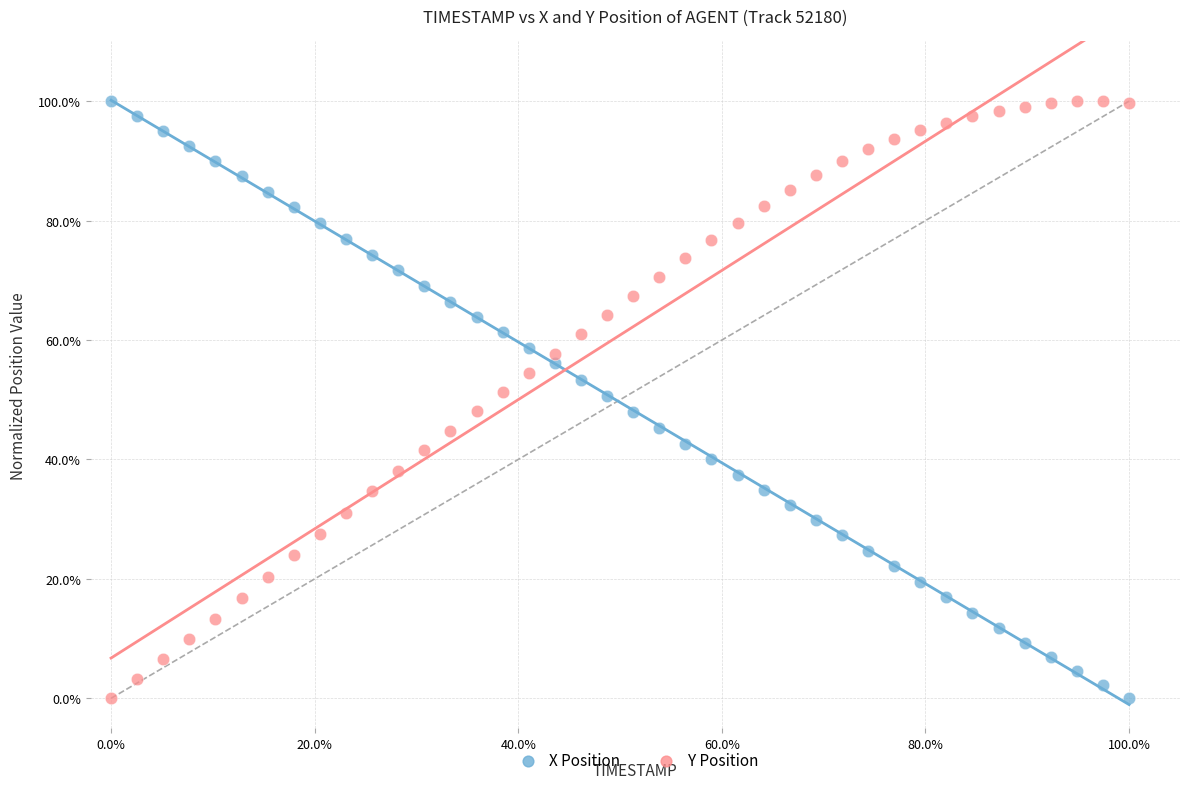

What are all the series names shown in the legend?

X Position, Y Position